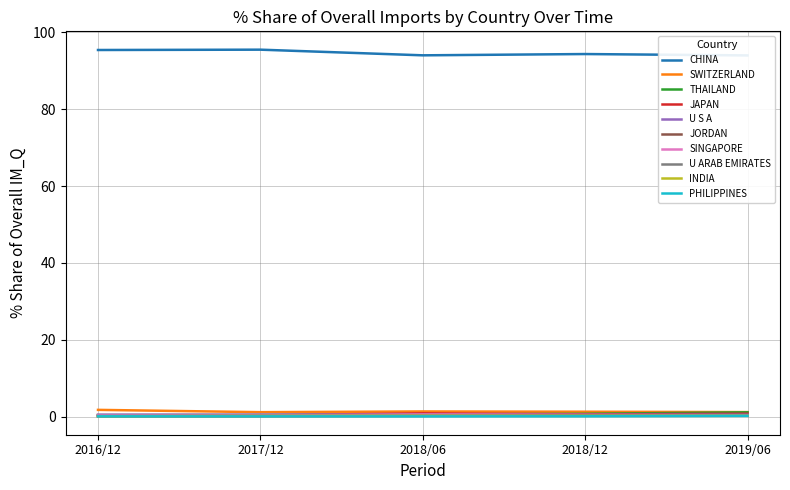

Is it true that JORDAN equals 0.1 at 2017/12?

True